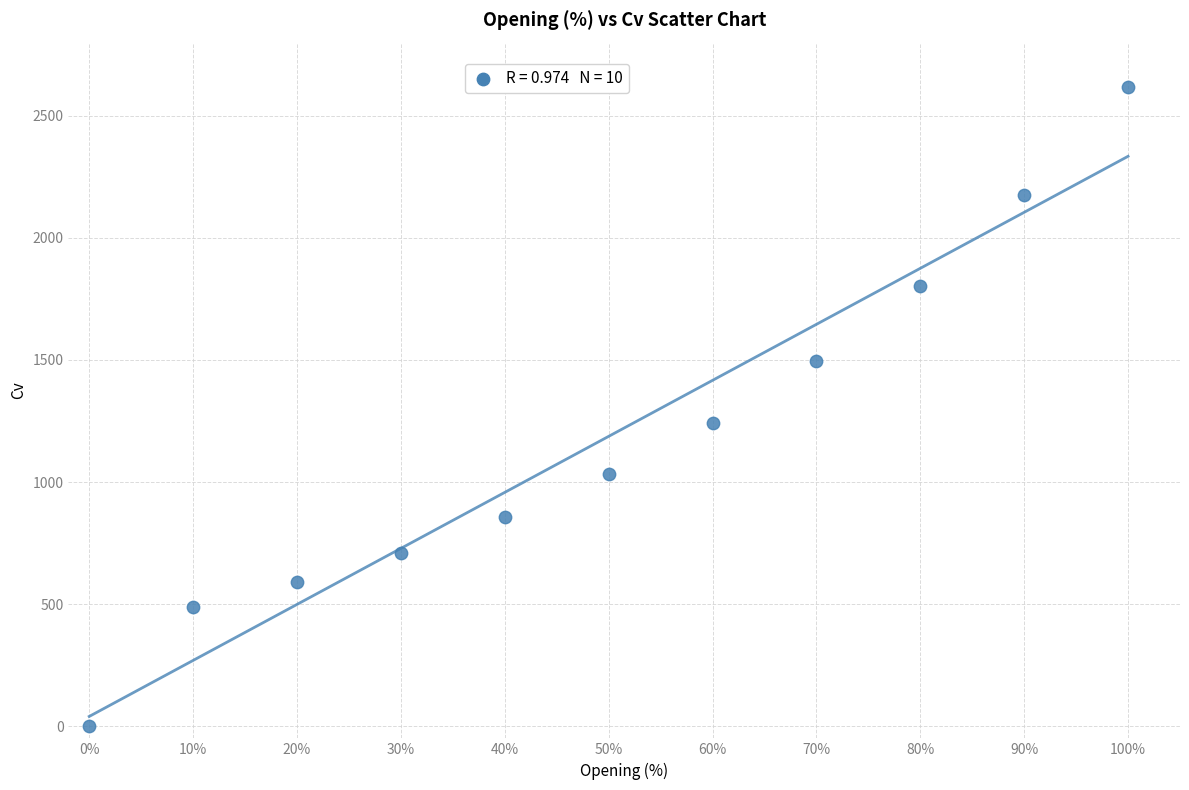

What Y value in the scatter plot is closest to 1309?

1243.1